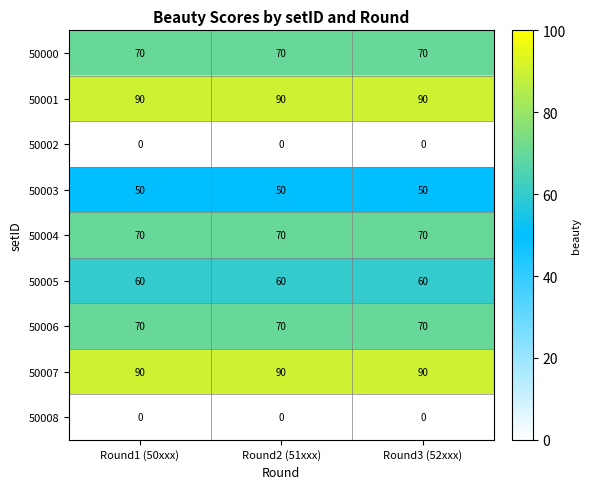

What is the difference between the highest and lowest values at Round3 (52xxx)?

90